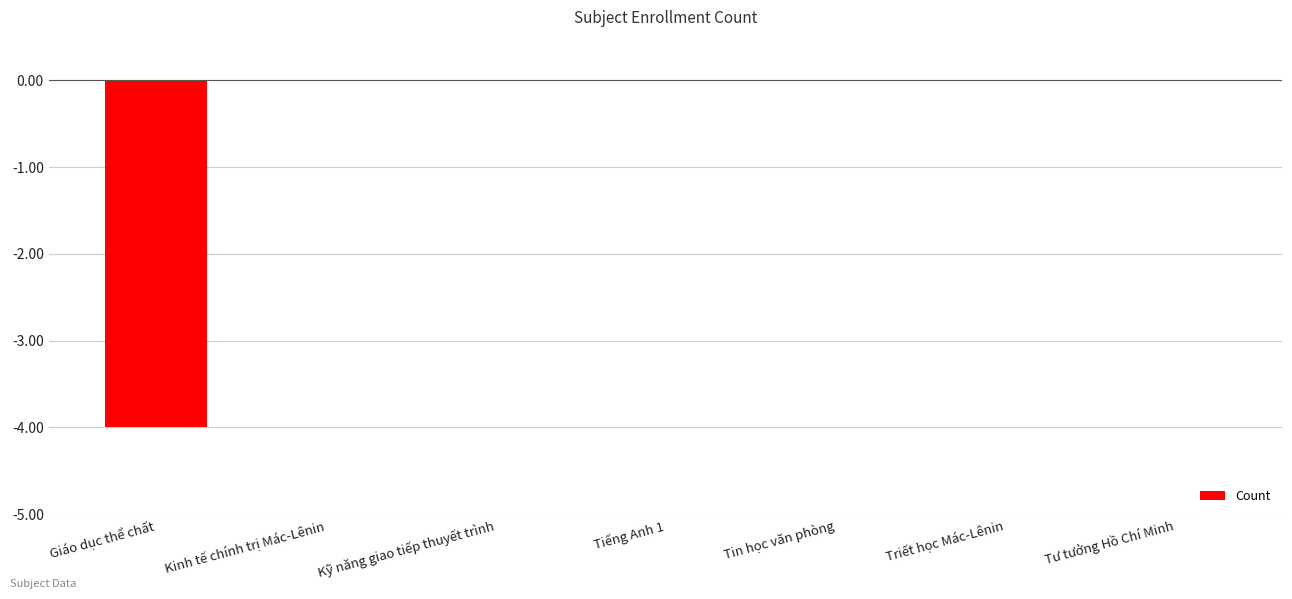

What is the average value?

-1